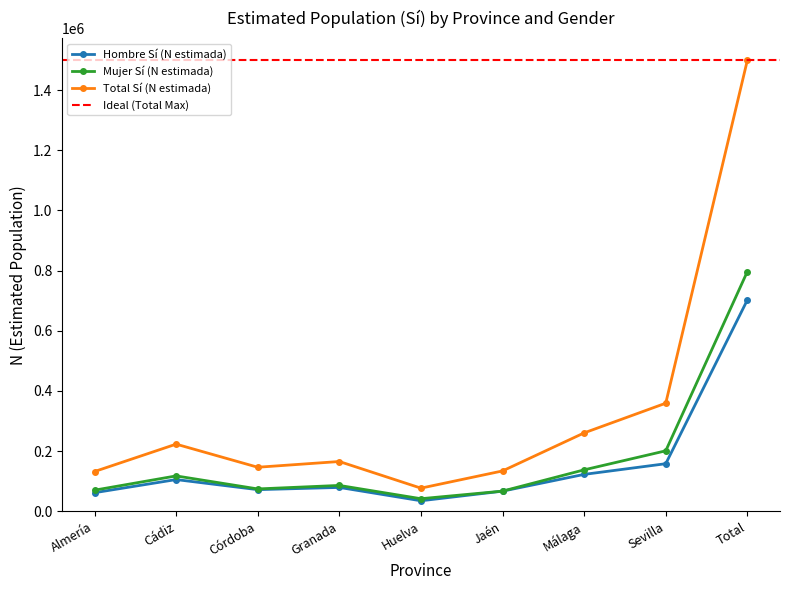

True or false: Mujer Sí (N estimada) and Total Sí (N estimada) intersect in this chart.

False